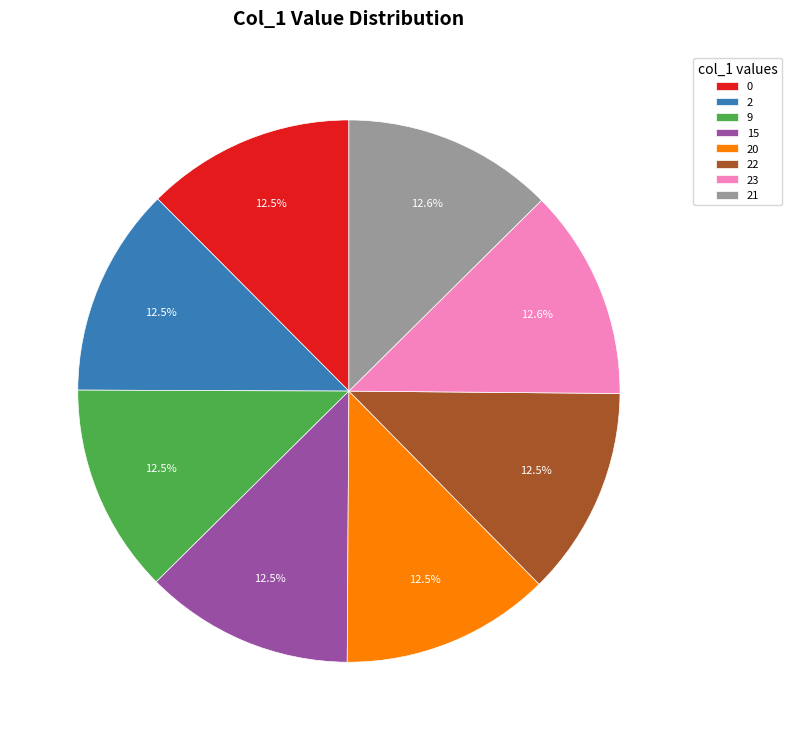

Approximately how many times larger is the value at 22 compared to 20?

1.0